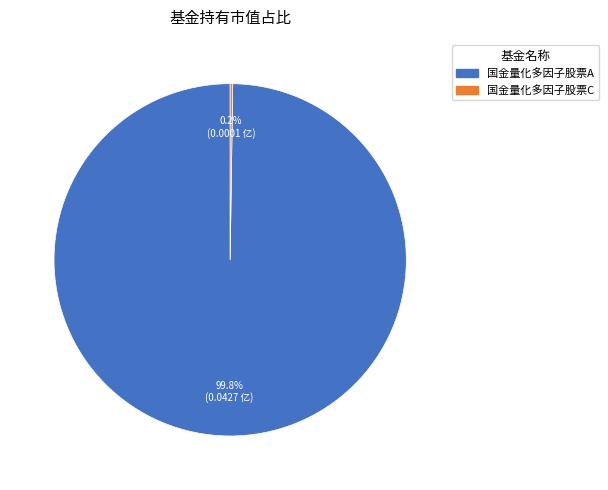

How much of the chart is everything except 国金量化多因子股票A?

0.2%